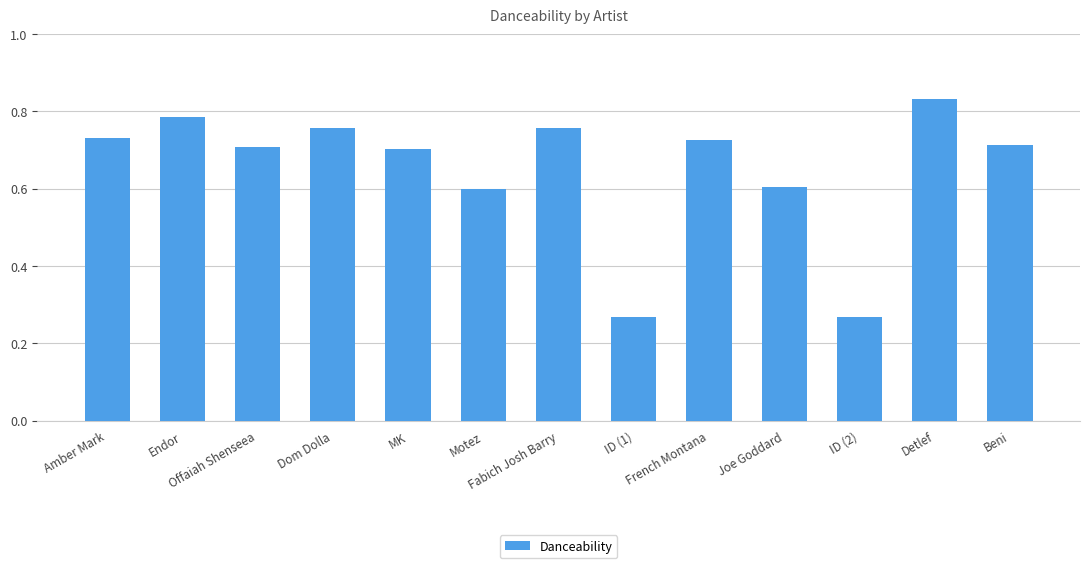

At which category does the chart reach its peak across all series?

Detlef